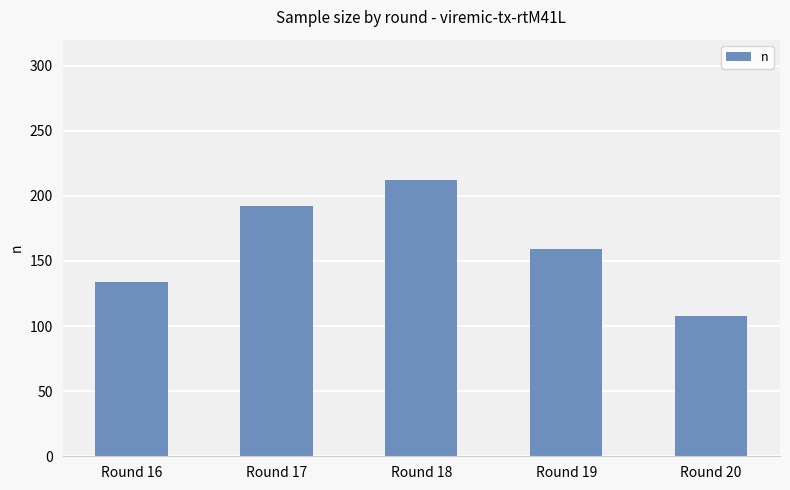

Where does the data first go above 159?

Round 17